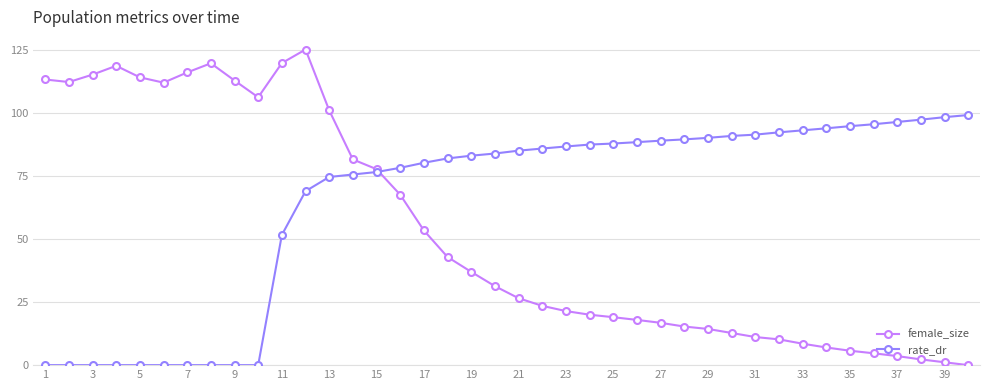

Which series has the largest range (max minus min)?

female_size